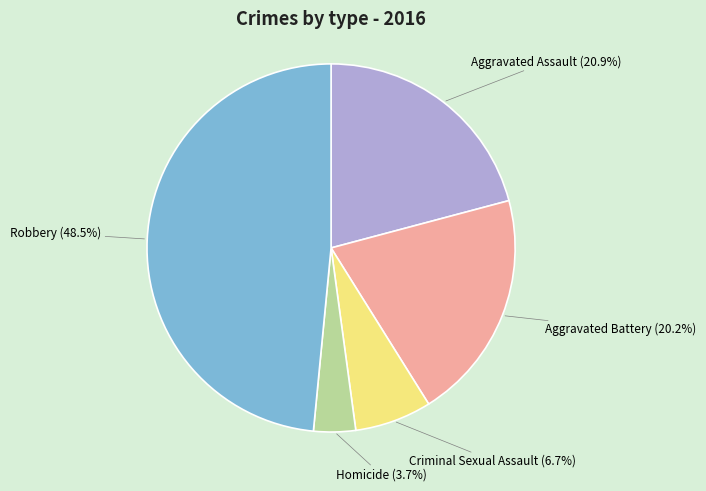

Count the number of slices in the pie.

5